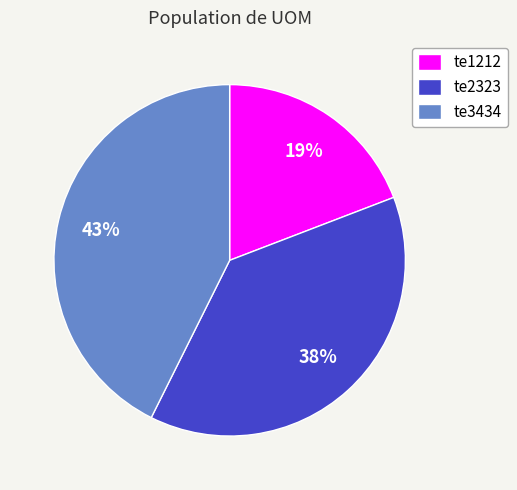

What percentage is the te3434 slice, to the nearest percent?

43%